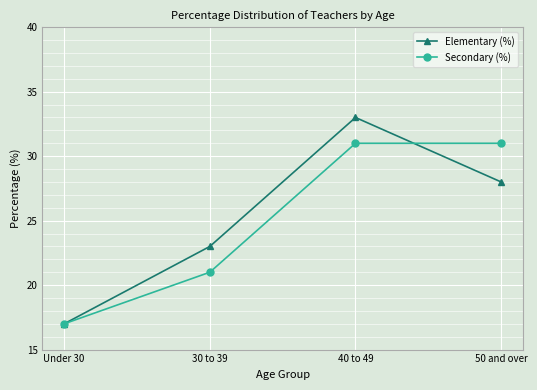

At how many categories does at least one series exceed 20?

3